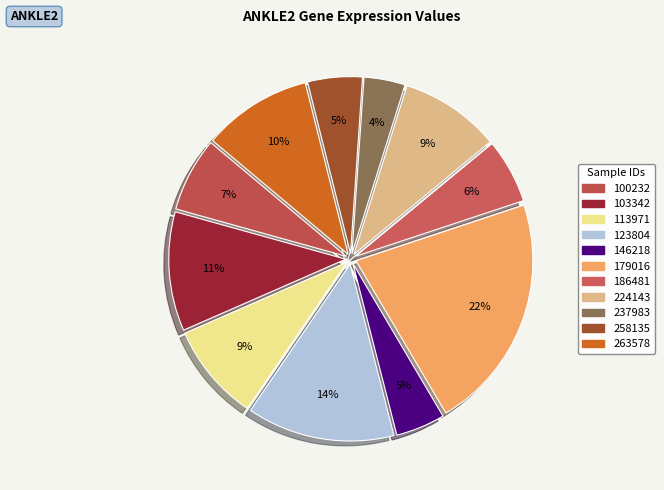

To the nearest percent, what is the average slice percentage?

9%